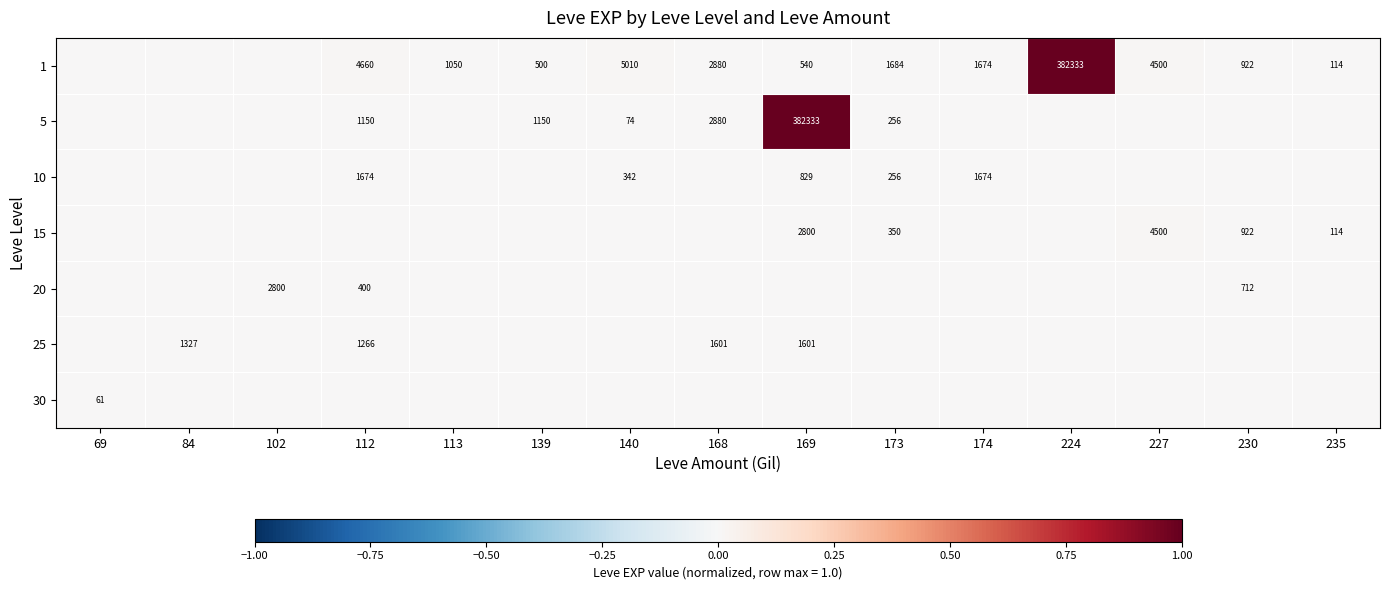

The 5 series shows 34 at 140. True or false?

False